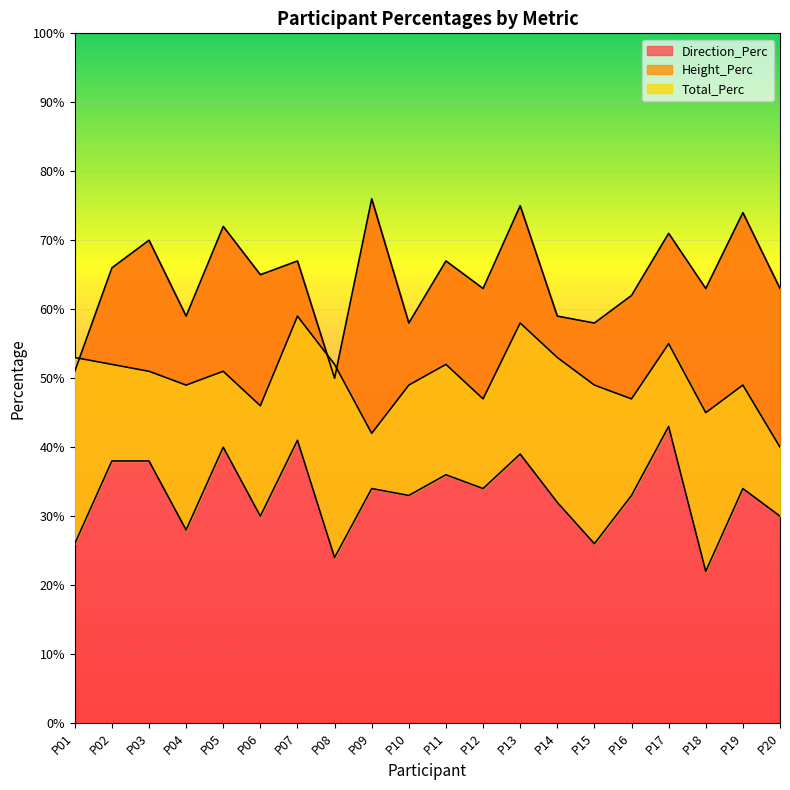

True or false: Height_Perc has more than 0 points higher than both neighbors.

True